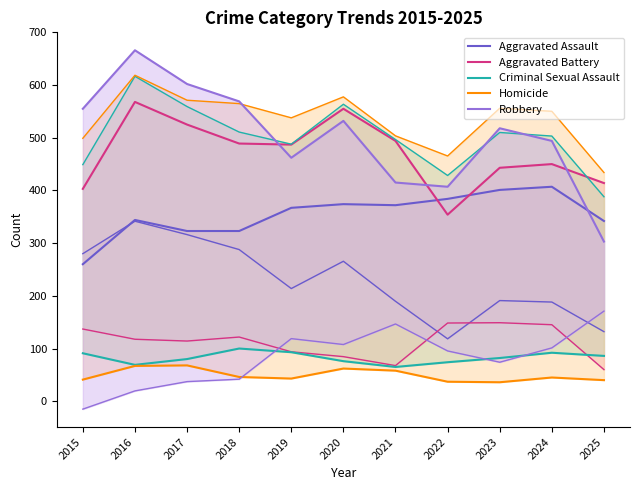

True or false: Criminal Sexual Assault has a value of 93 at 2019.

True